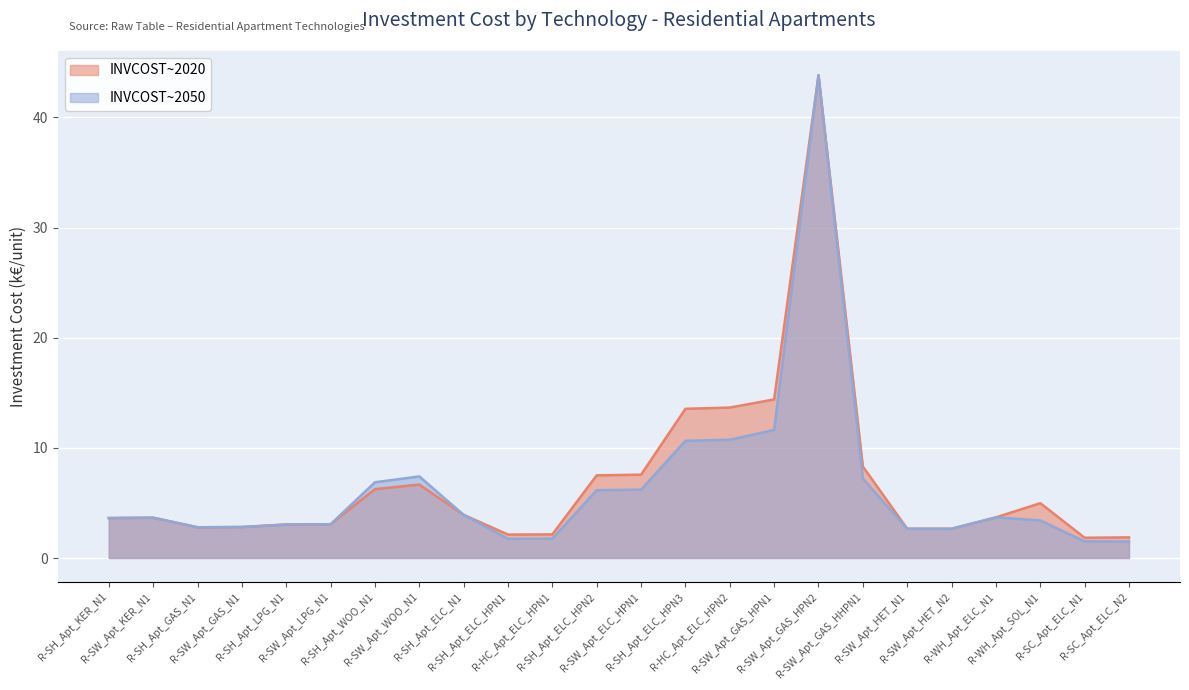

How many data points in INVCOST~2020 are less than 3?

8